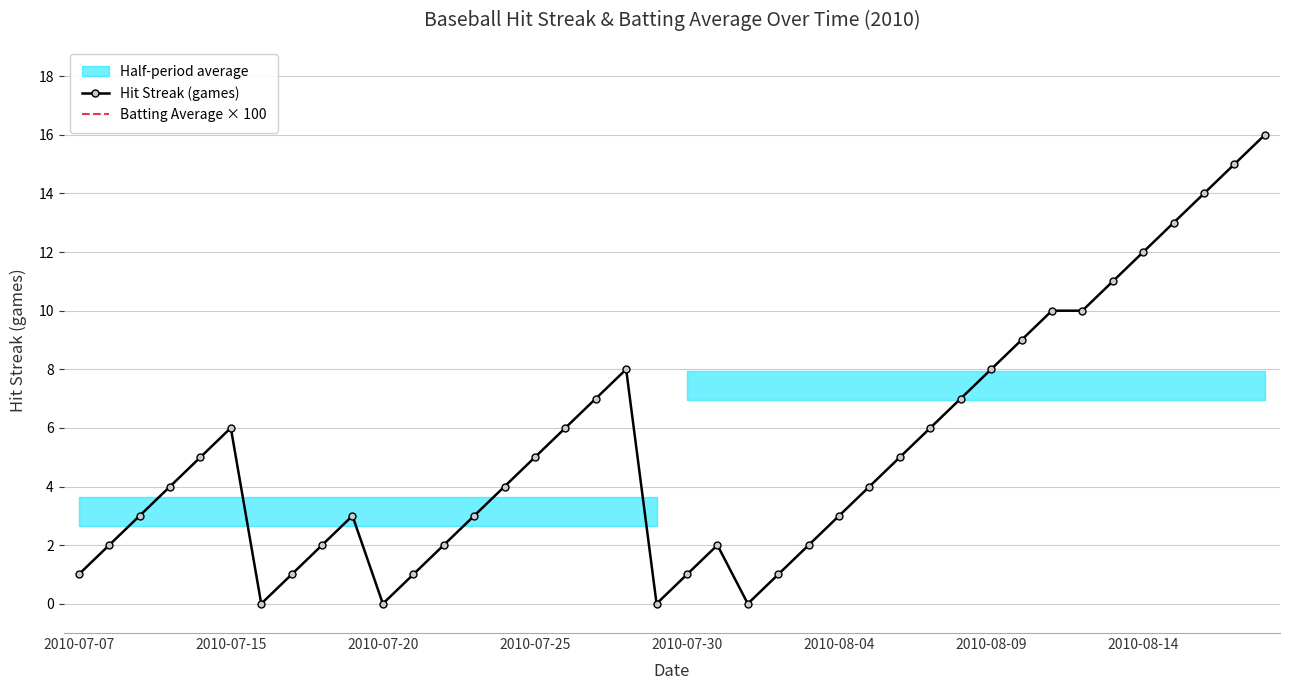

Which series has the largest range (max minus min)?

Hit Streak (games)